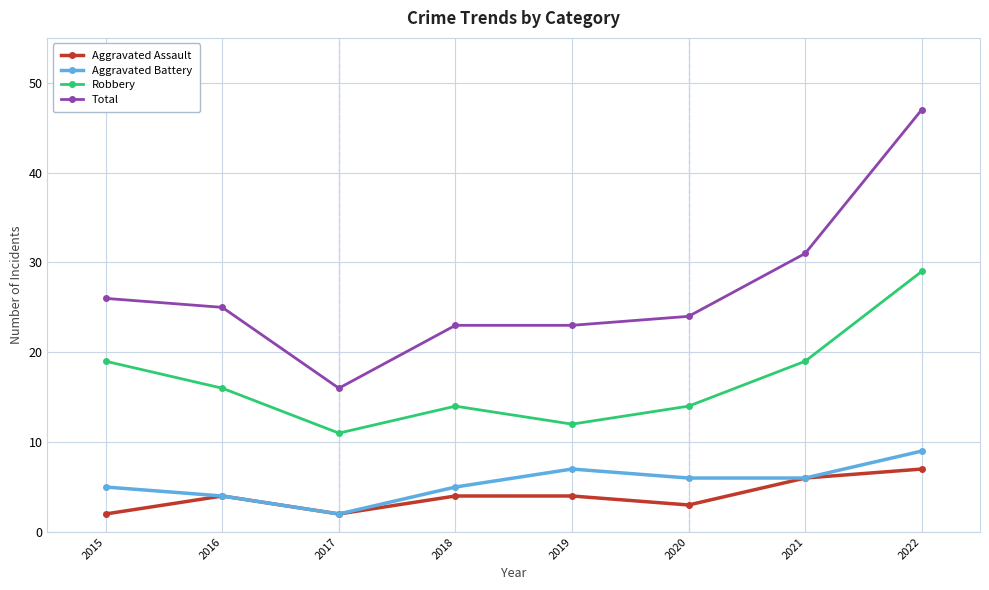

What is the average value of the Robbery series?

17